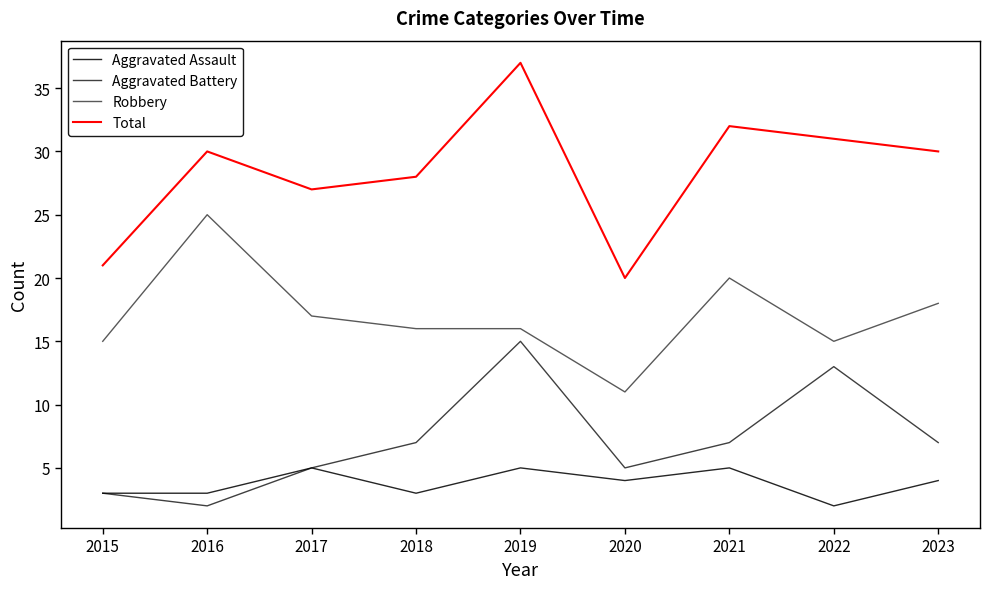

Where is the first local minimum for Aggravated Assault?

2018